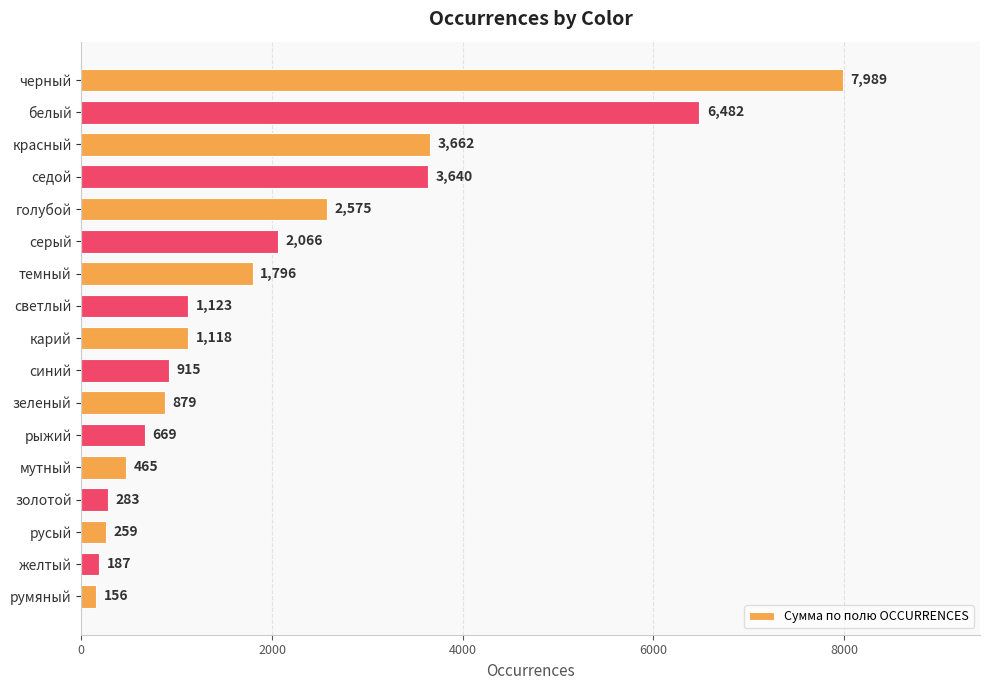

What is the approximate value at синий, to the nearest 10?

920